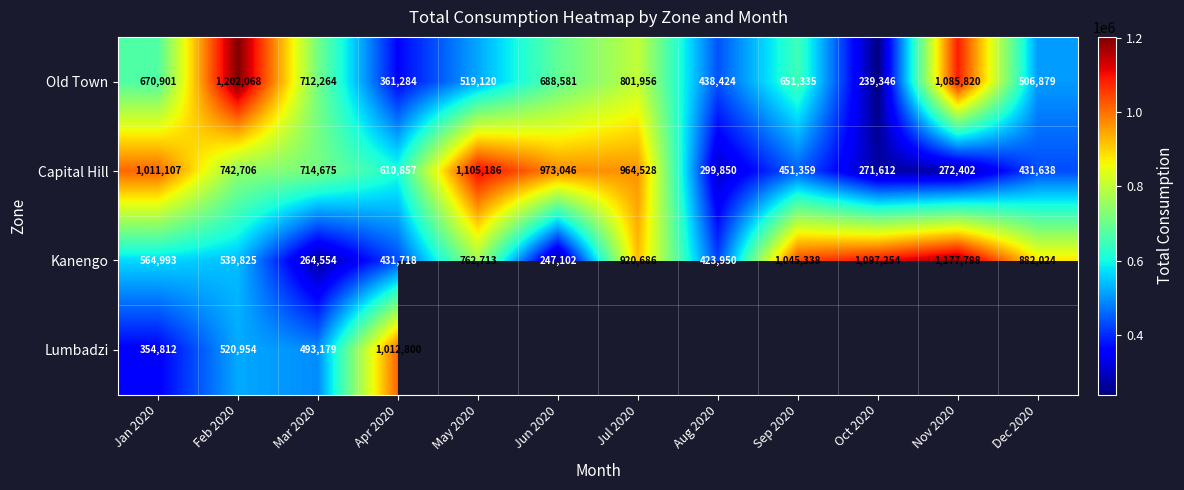

What is the average value of the Kanengo series?

696496